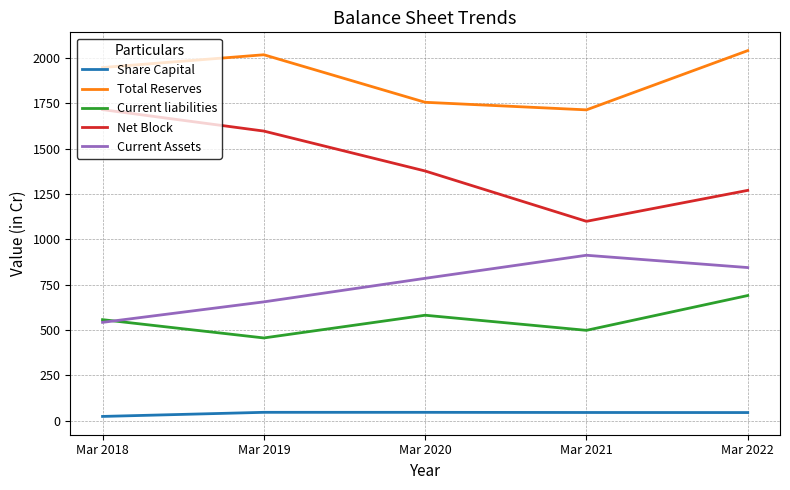

What value does the Current liabilities series have at Mar 2019?

455.9